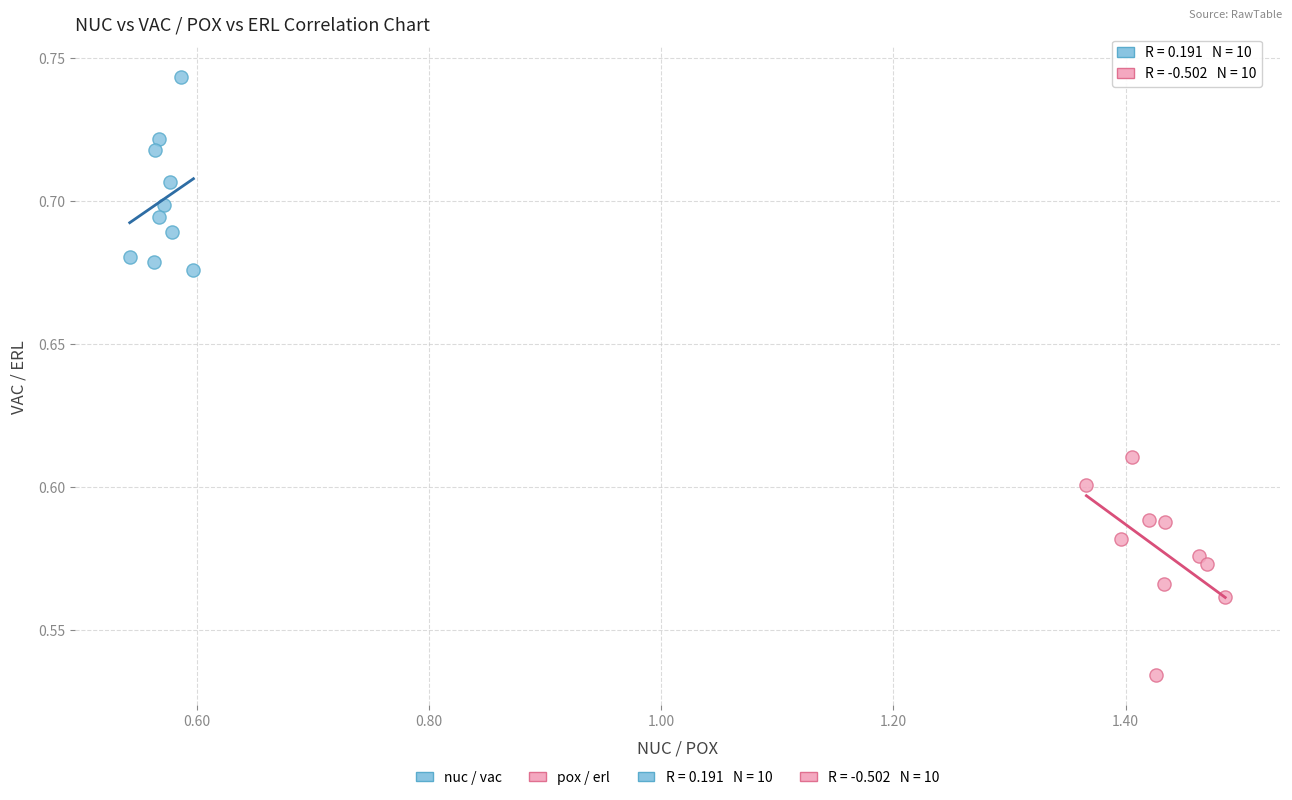

Which series reaches the minimum Y coordinate?

pox / erl